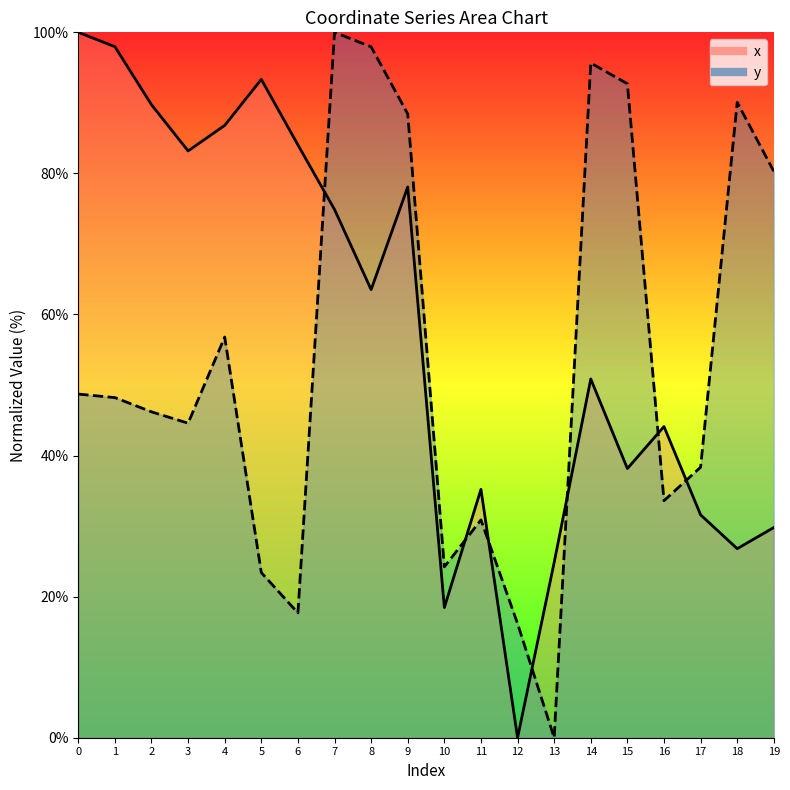

What is the highest value of the y series?

100.0